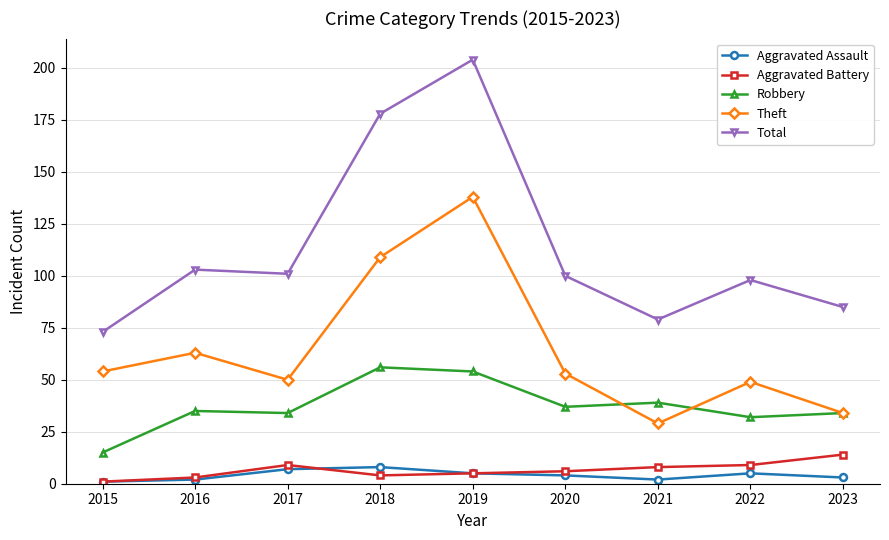

What are all the series names shown in the legend?

Aggravated Assault, Aggravated Battery, Robbery, Theft, Total